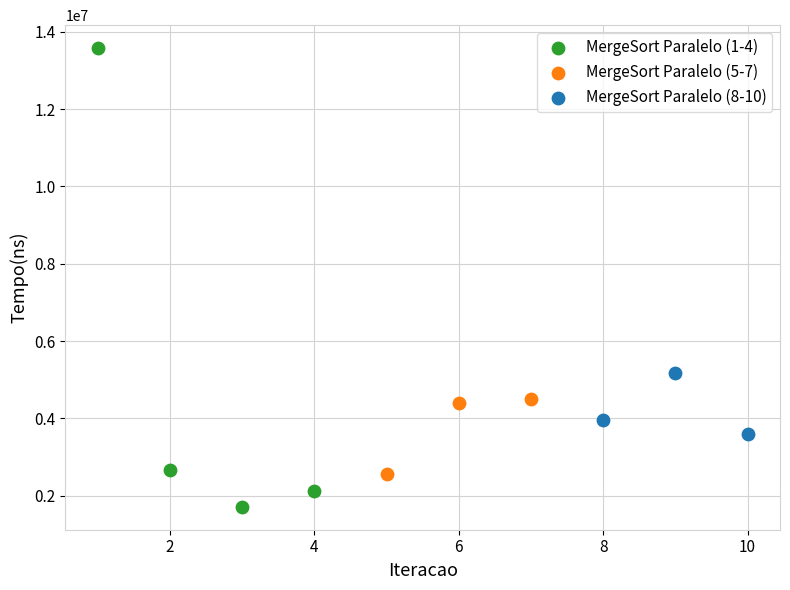

Which series contains the lowest Y value?

MergeSort Paralelo (1-4)